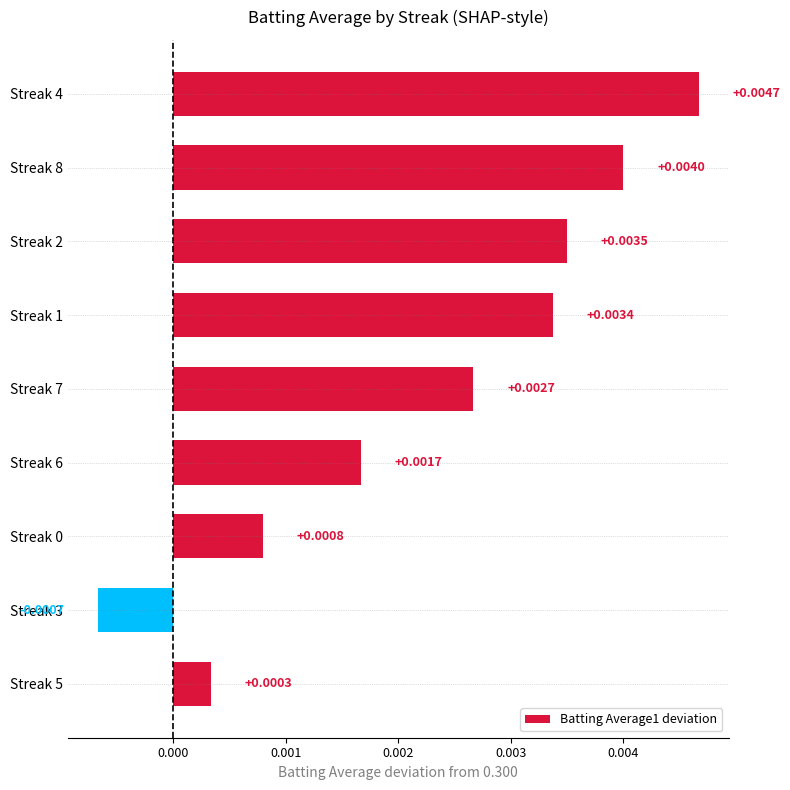

Between Streak 5 and Streak 8, which is larger?

Streak 8